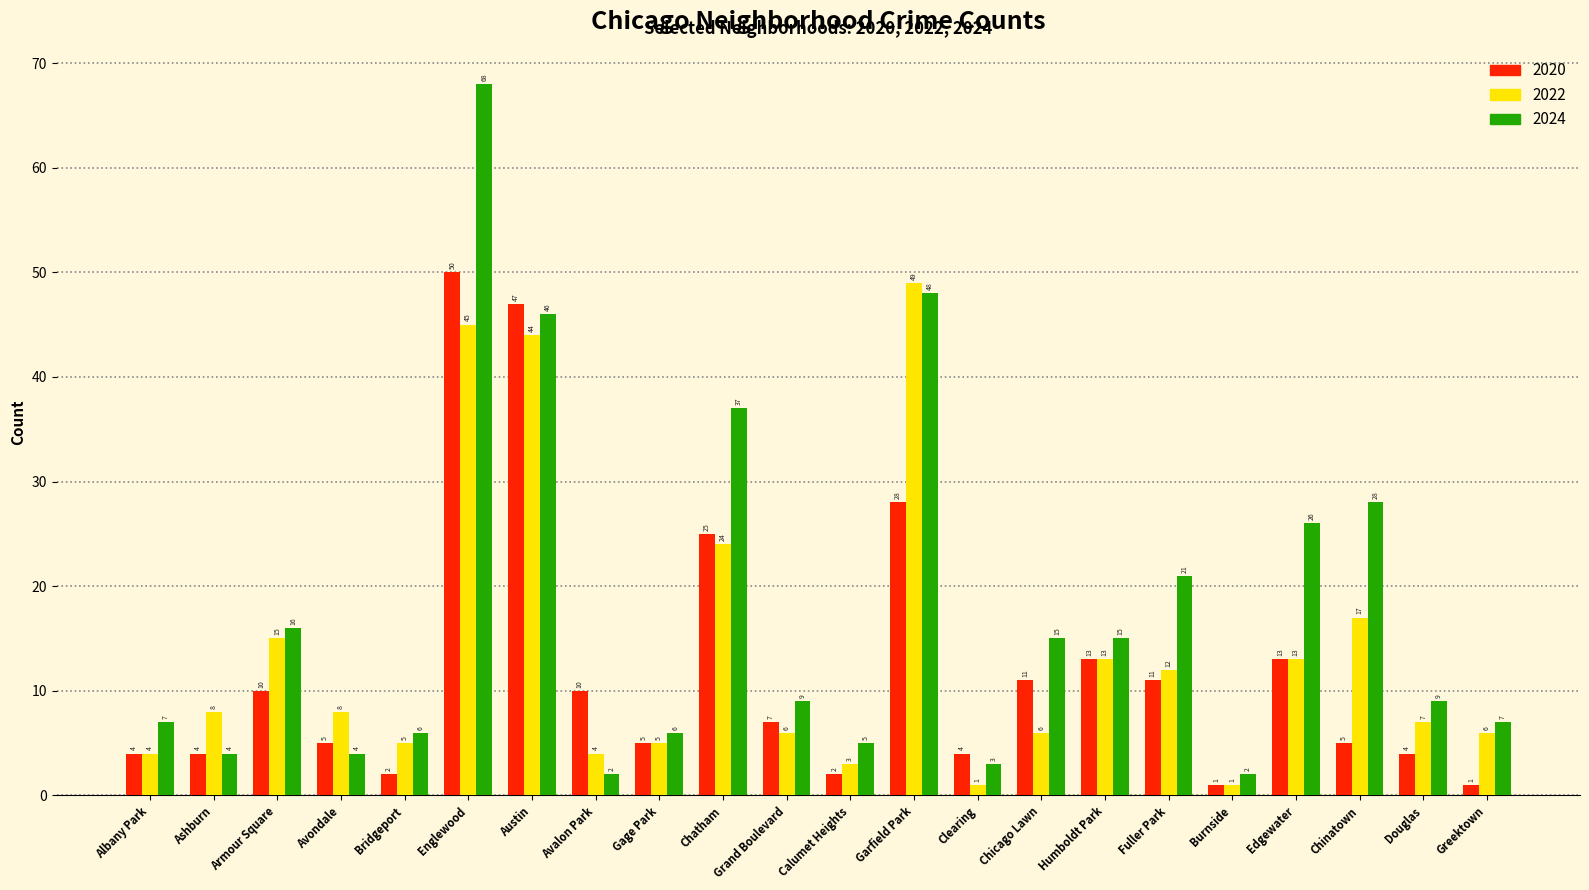

Where is 2022 nearest to the value 25?

Chatham